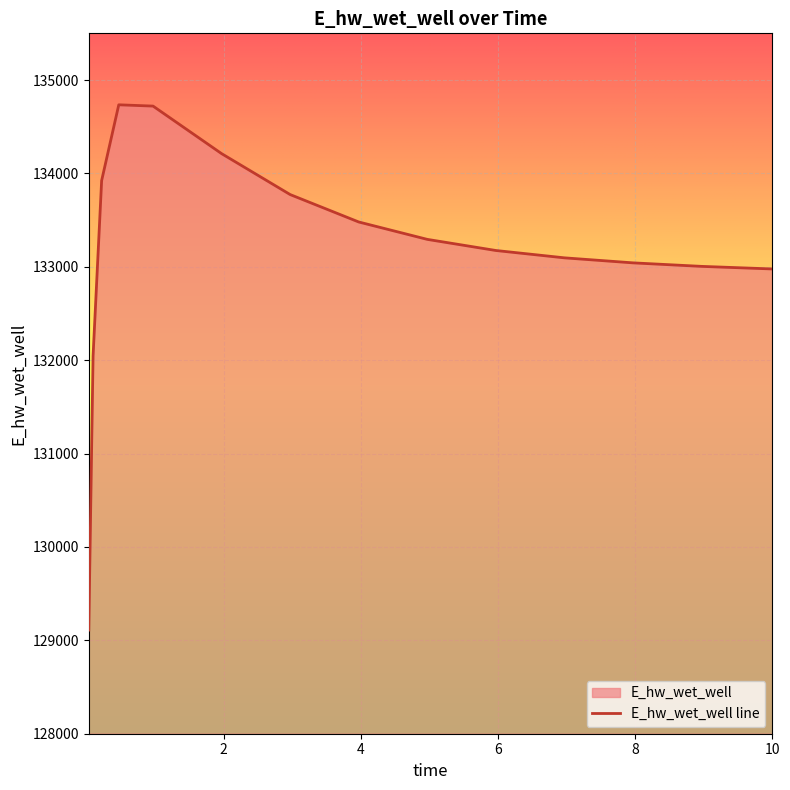

What is the ratio of the value at 3.96875 to the value at 0.96875?

1.0